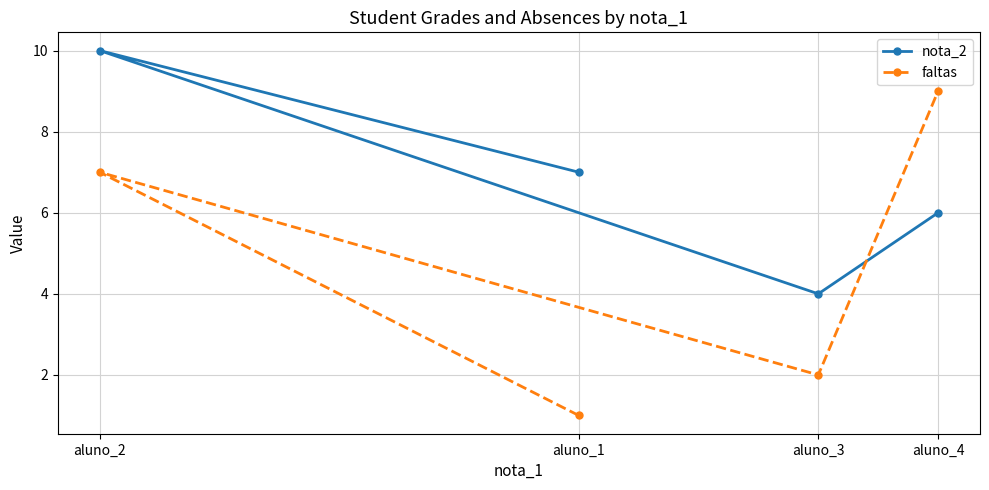

Which category has the highest value in the nota_2 series?

aluno_2